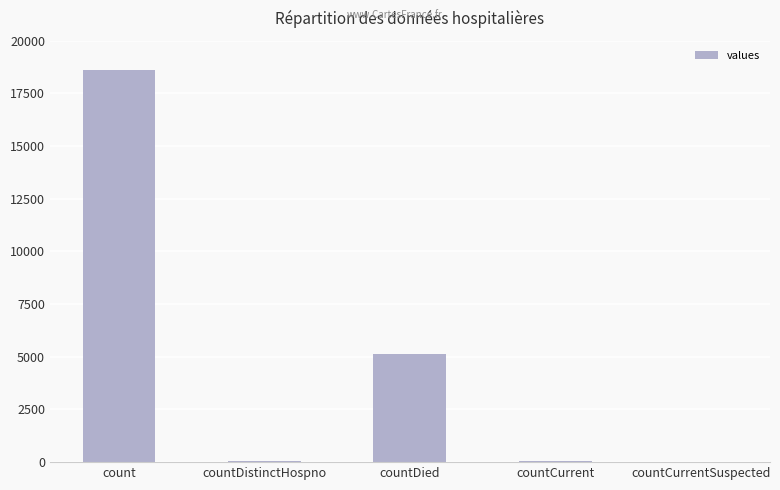

What is the maximum value shown in the chart?

18623